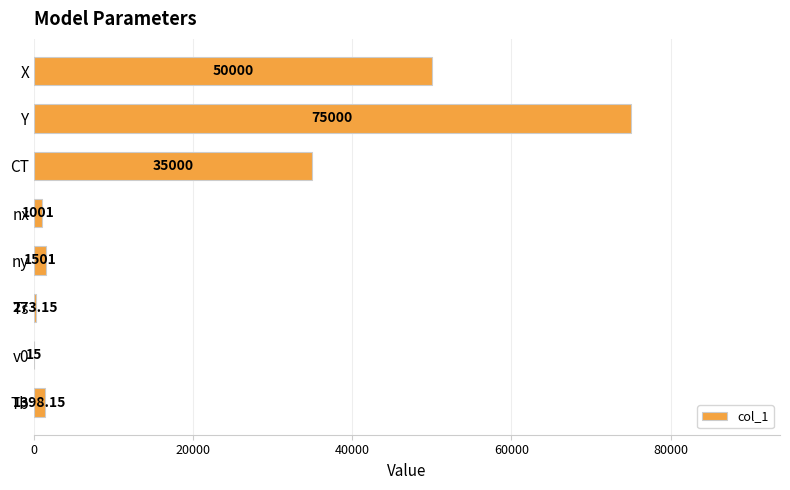

What is the sum of the values at ny and Y?

76501.0